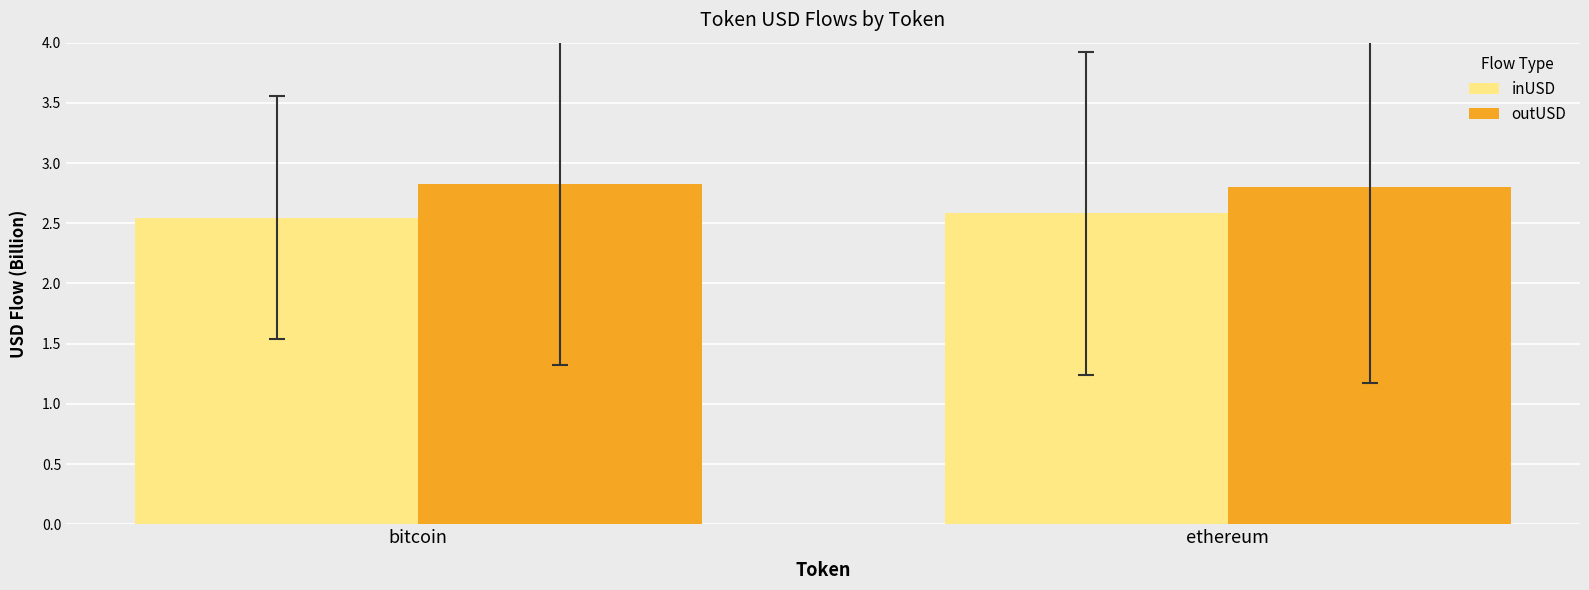

What are all the series names shown in the legend?

inUSD, outUSD